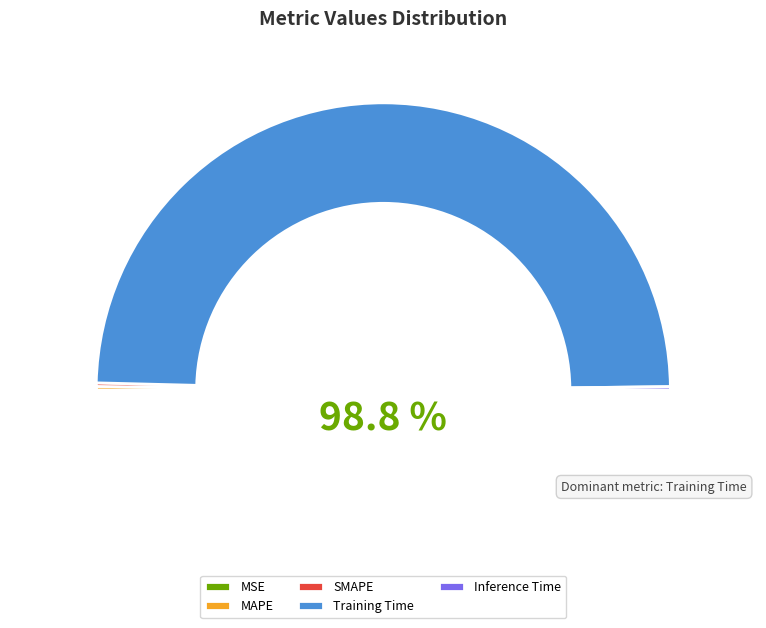

True or false: SMAPE accounts for 0% of the total.

True